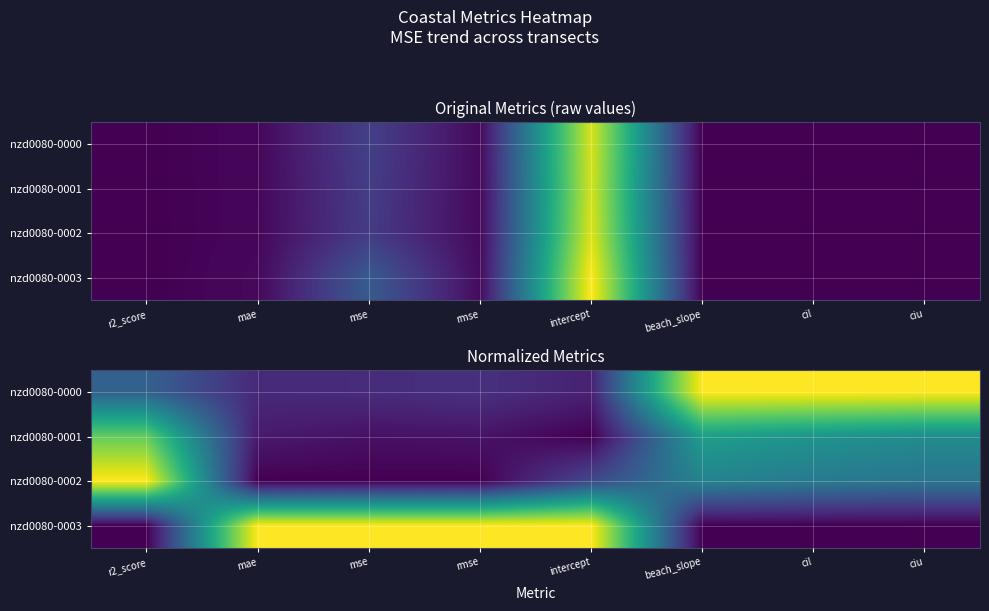

At mse, list the series in order from largest to smallest.

nzd0080-0003, nzd0080-0000, nzd0080-0001, nzd0080-0002